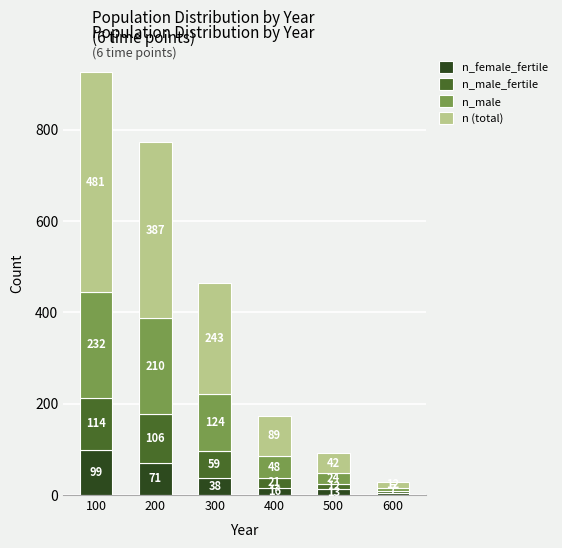

What is the difference between the second highest and minimum values in the n_female_fertile series?

67